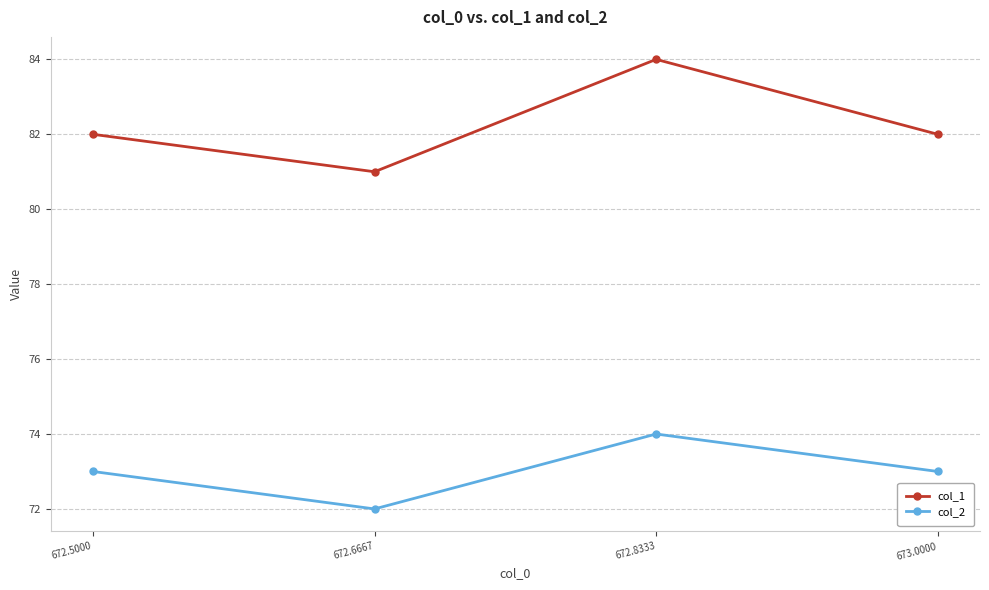

At 672.5000, list the series in order from smallest to largest.

col_2, col_1